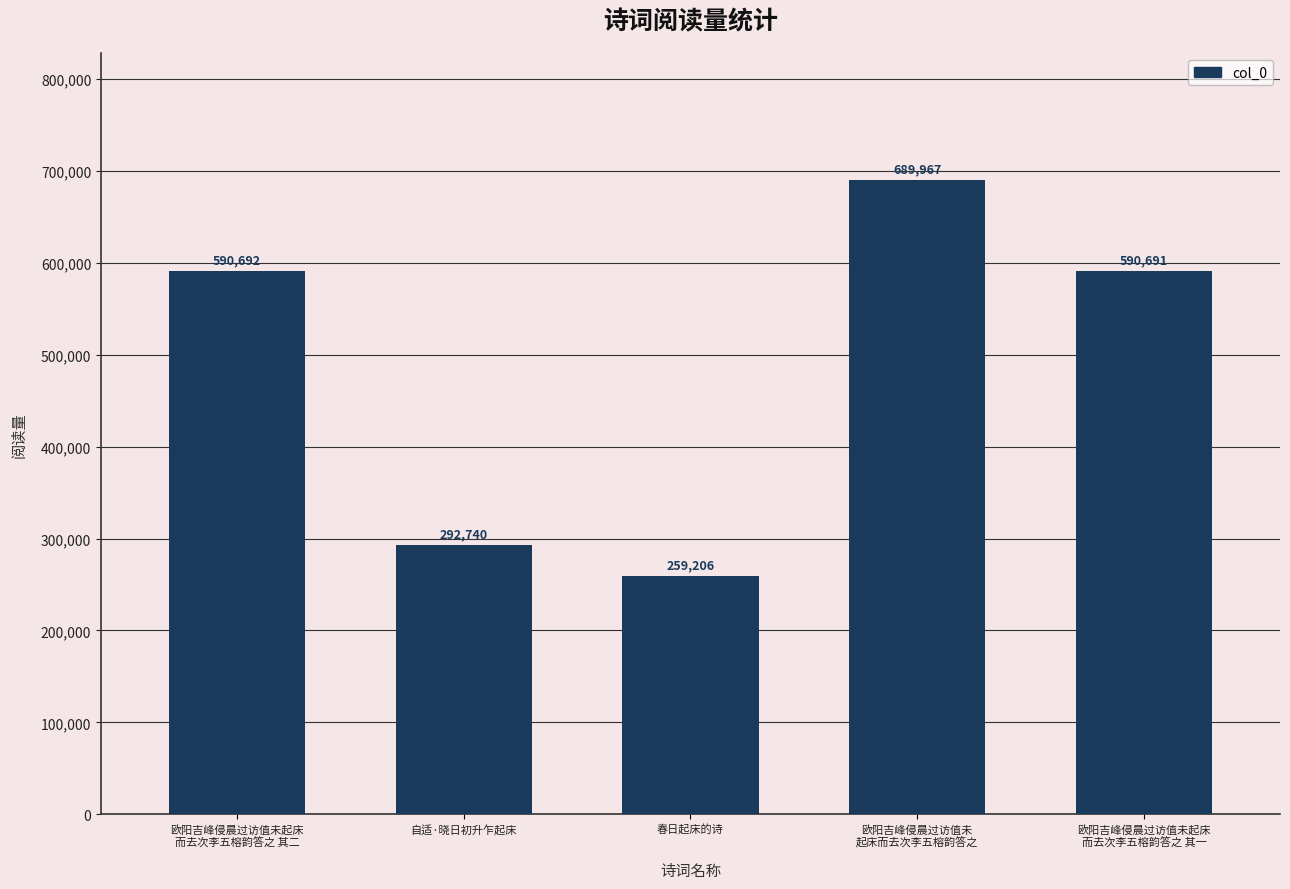

What position from the left is 春日起床的诗?

3